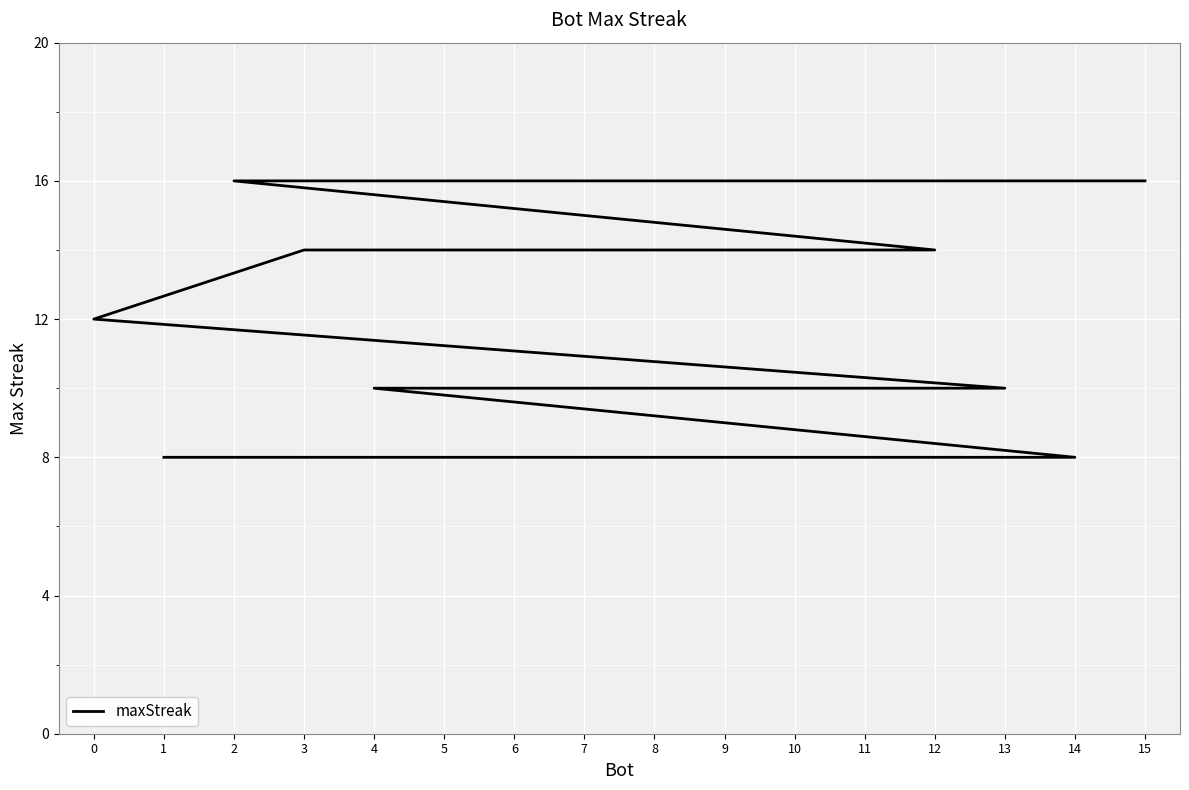

At which category does the chart reach its peak across all series?

15